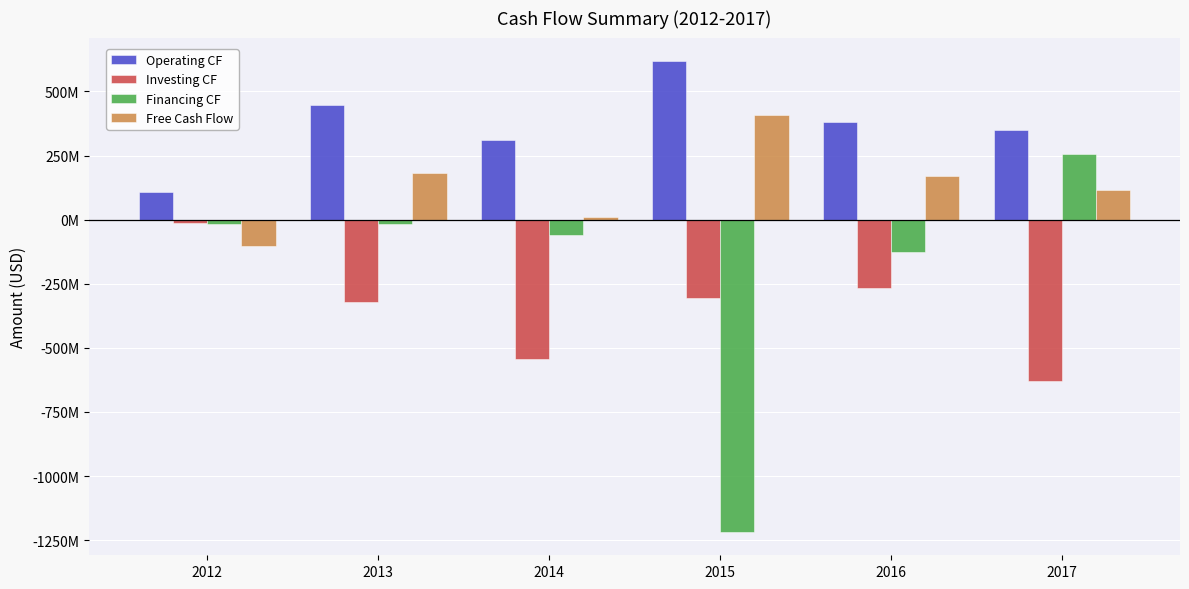

Does the chart contain any negative values?

Yes